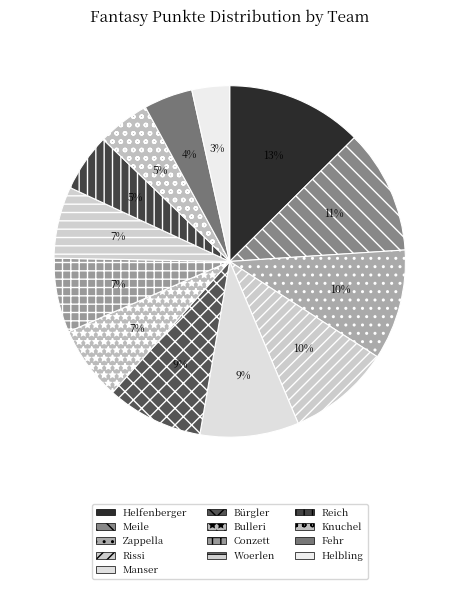

Does any single category account for the majority?

No